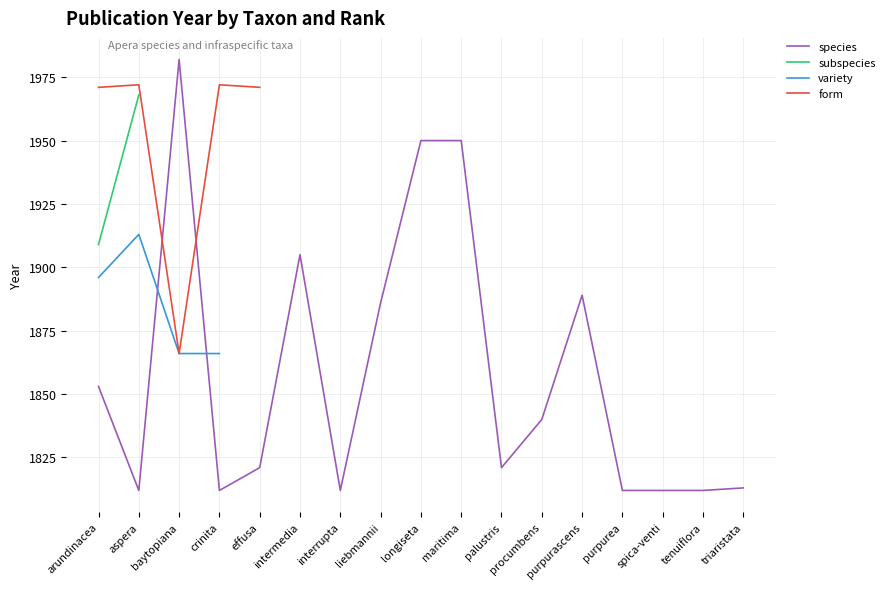

How many data points does each series have?

17